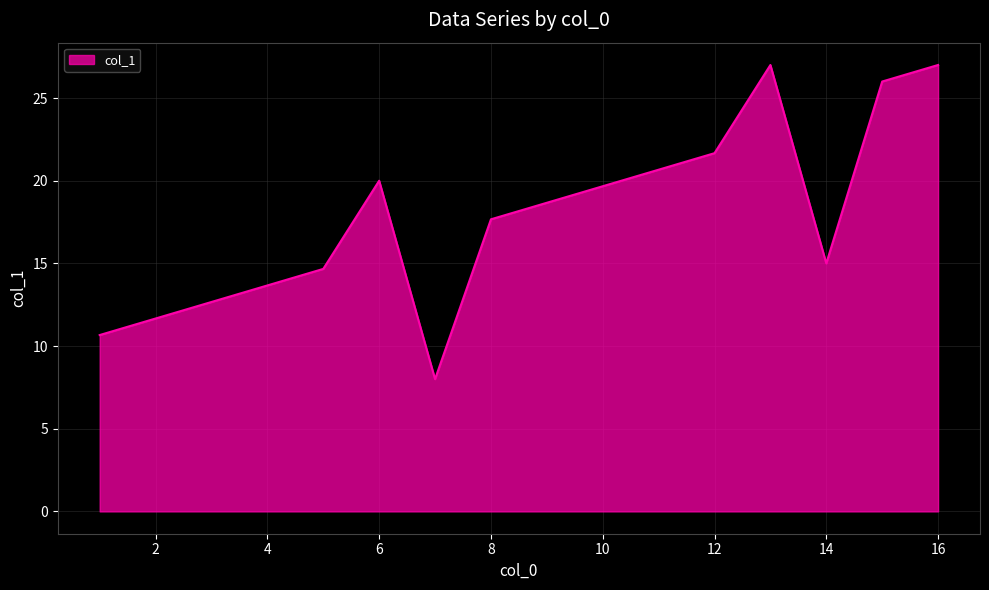

What is the minimum value shown in the chart?

8.0